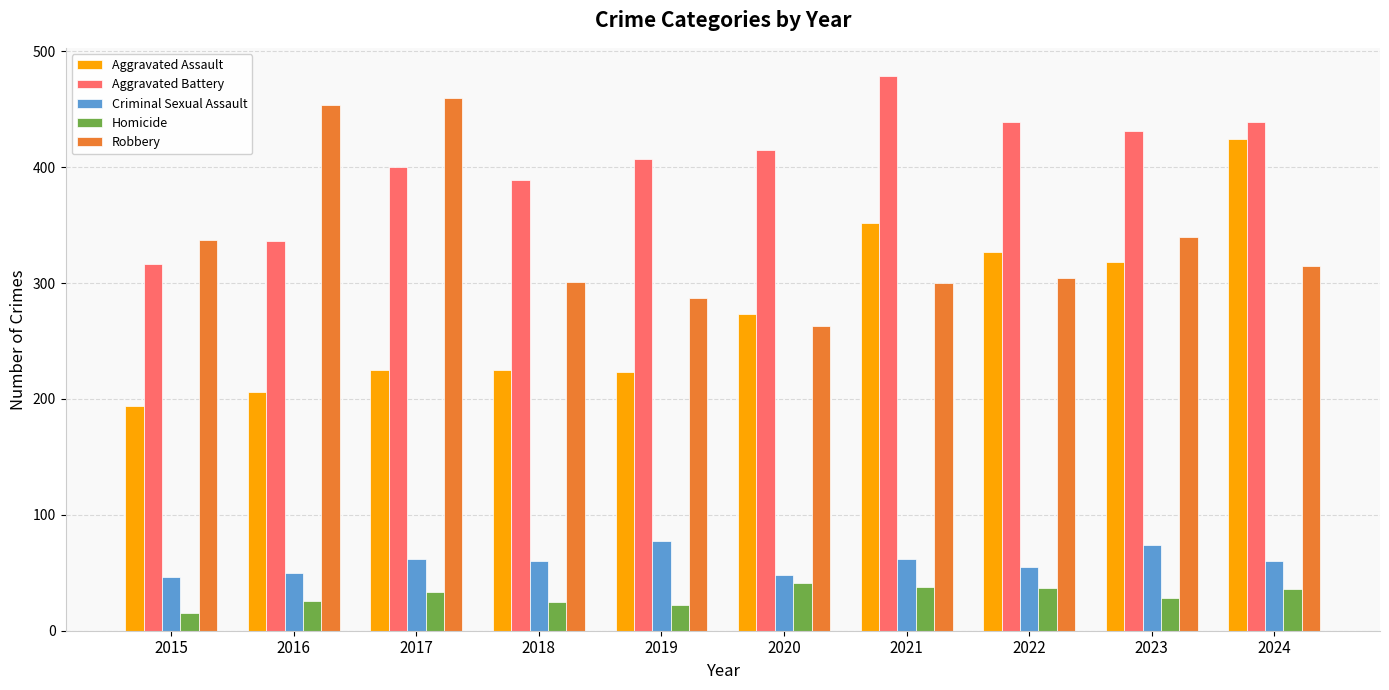

How many bars are there in each group?

5